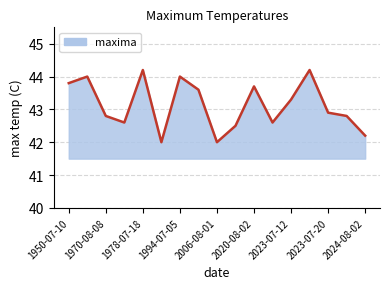

What is the difference between the maximum and minimum values?

2.2